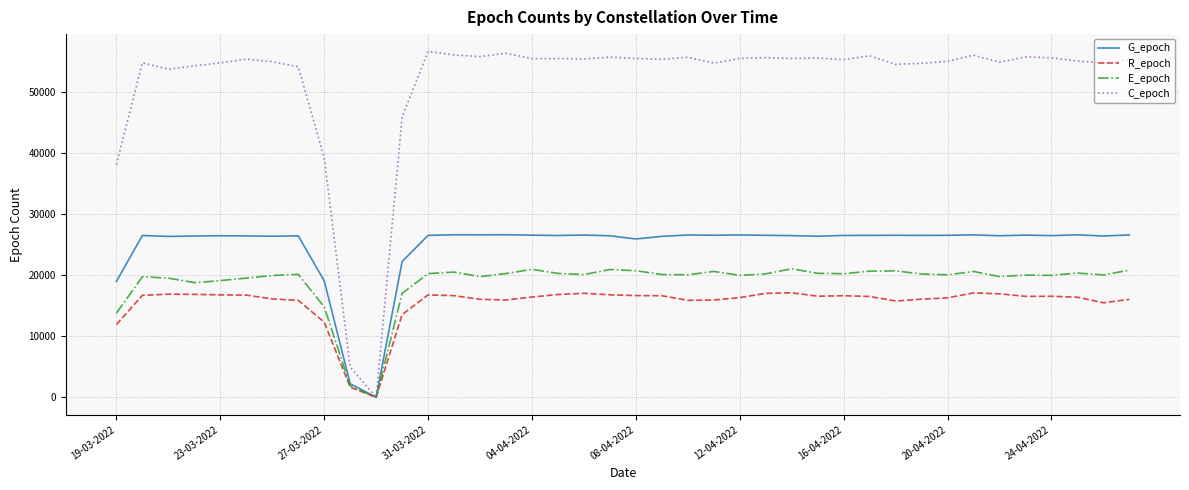

Which series has the largest total across all categories?

C_epoch